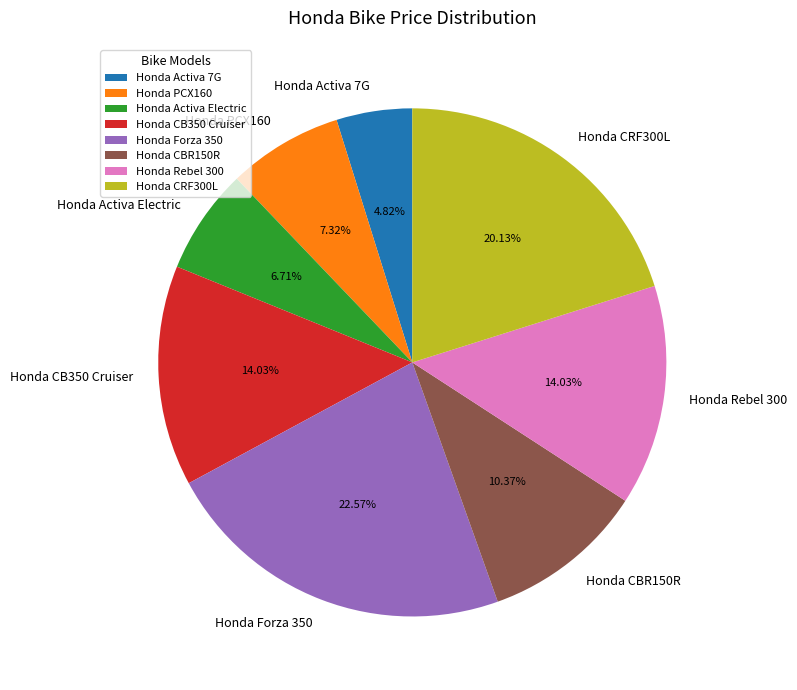

What percentage is NOT represented by Honda CBR150R?

89.6%